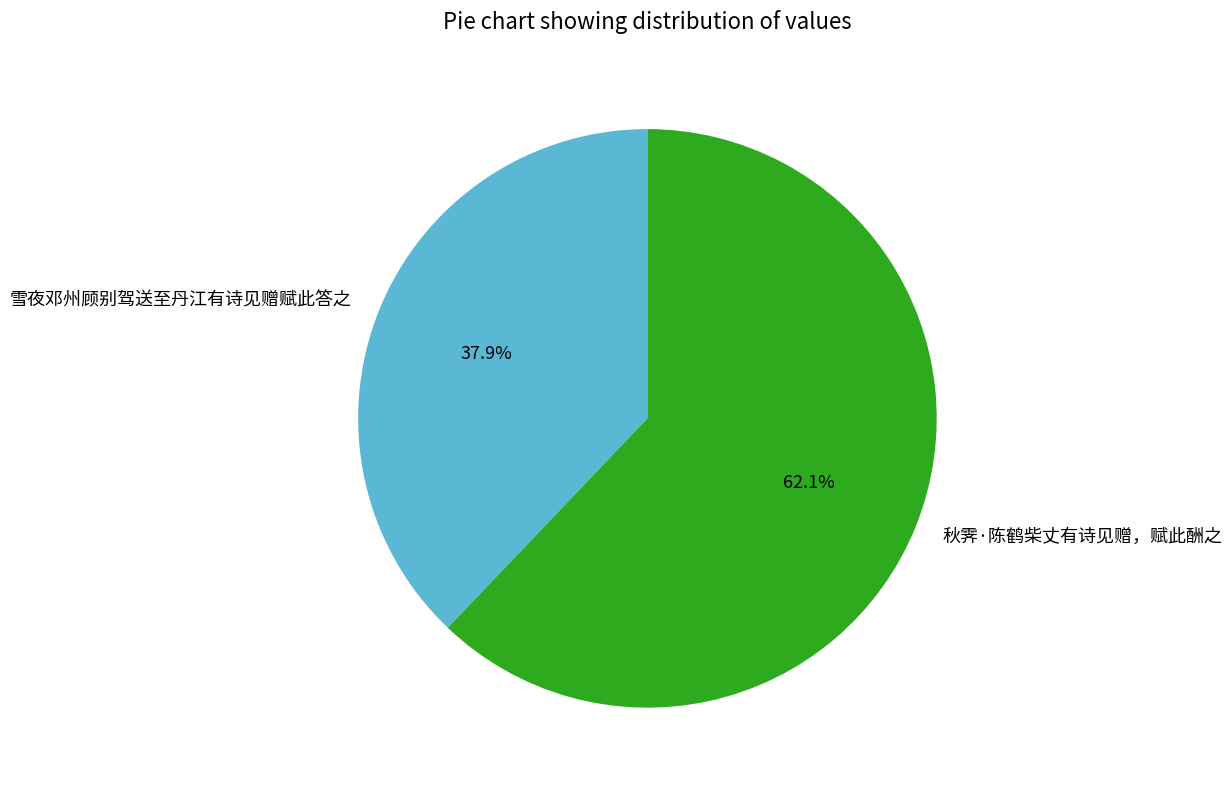

To the nearest percent, what is the difference between the largest and smallest slice percentages?

24%